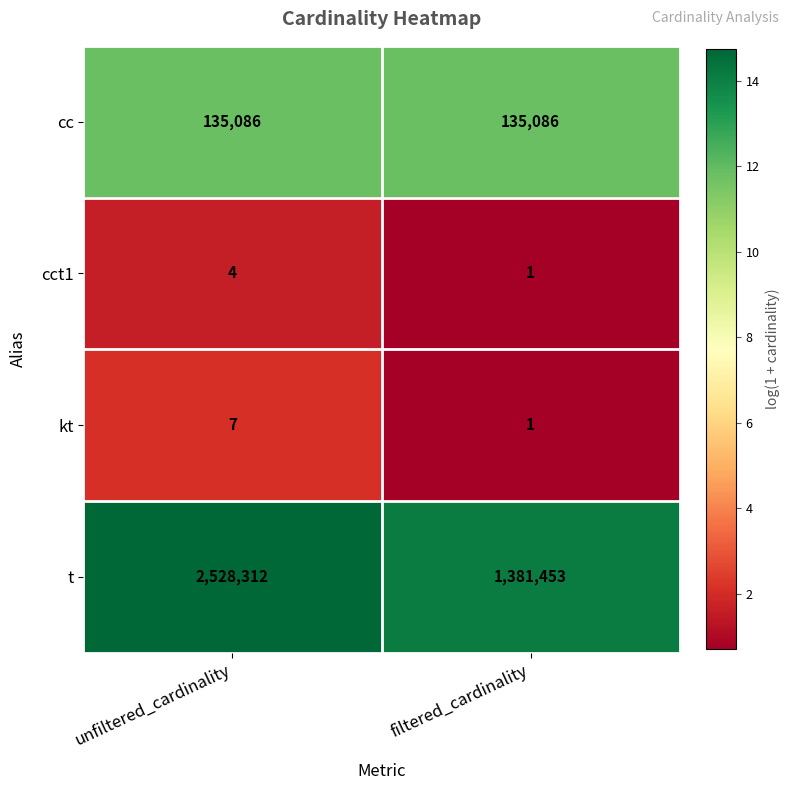

What is the average value of the kt series?

4